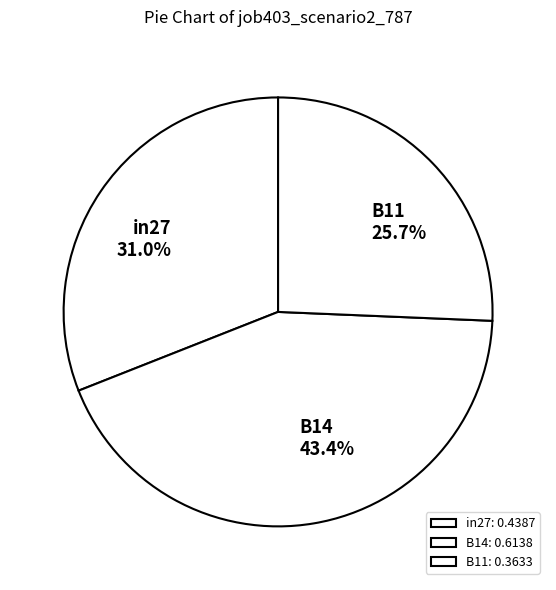

To the nearest percent, what percentage of the pie is B11?

26%